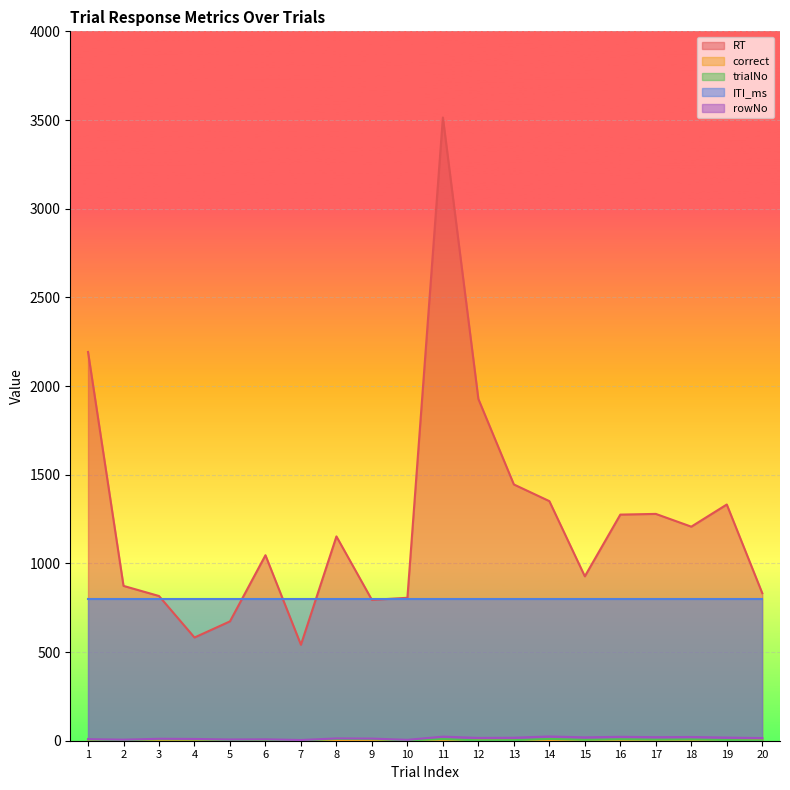

How many trialNo values are between 3 and 8?

12